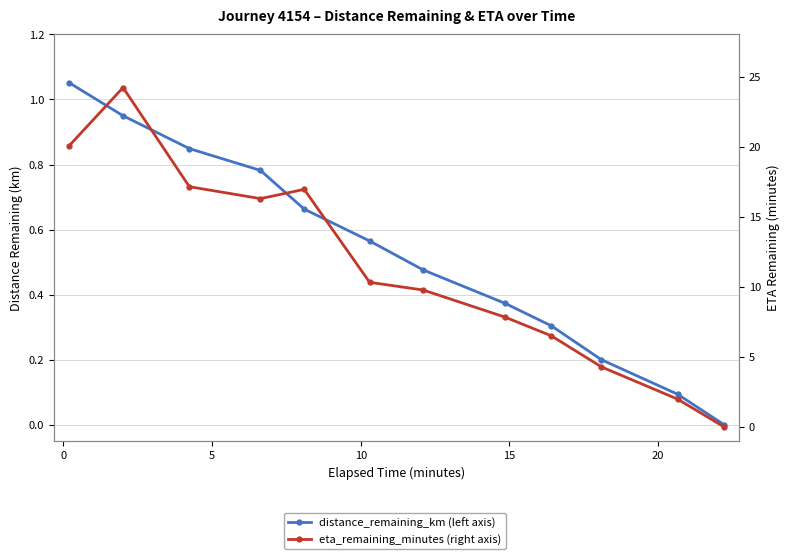

How many values in the eta_remaining_minutes (right axis) series exceed 10?

6